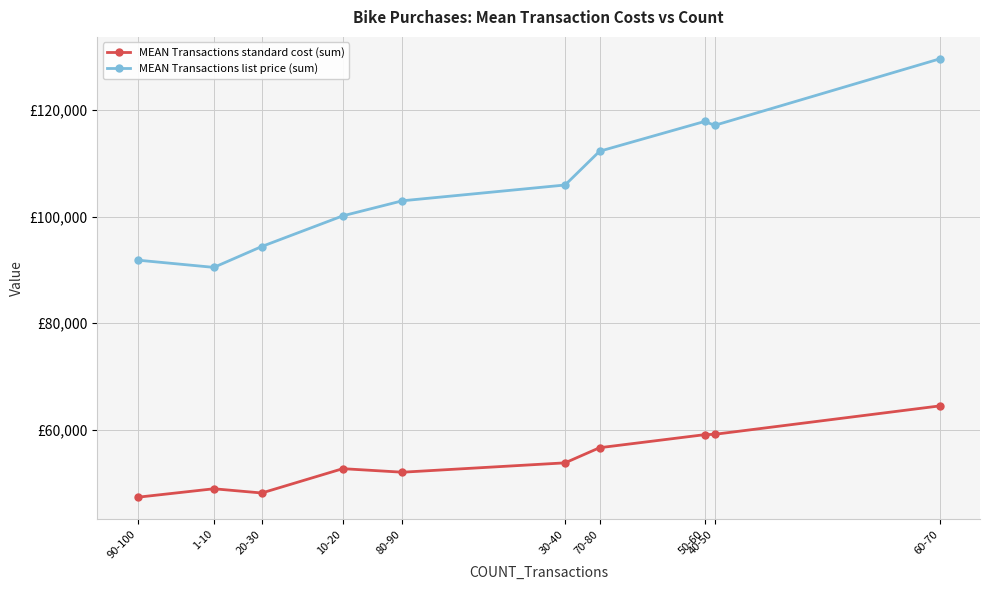

What are all the series names shown in the legend?

MEAN Transactions standard cost (sum), MEAN Transactions list price (sum)